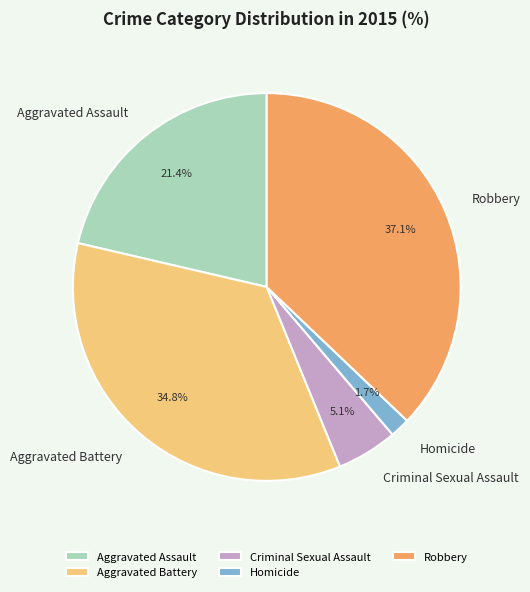

To the nearest percent, what is the difference between the largest and smallest slice percentages?

35%